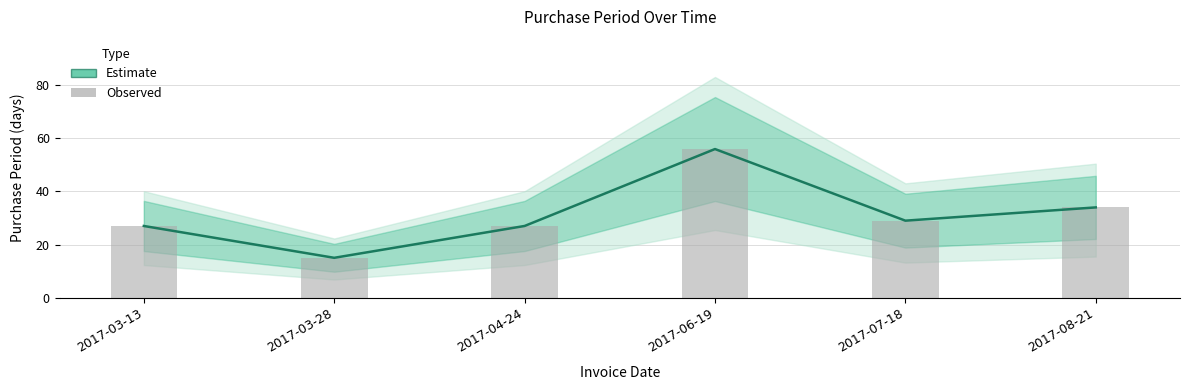

Is the value of PurchasePeriod (bars) at 2017-08-21 greater than the value of PurchasePeriod at 2017-03-13?

Yes